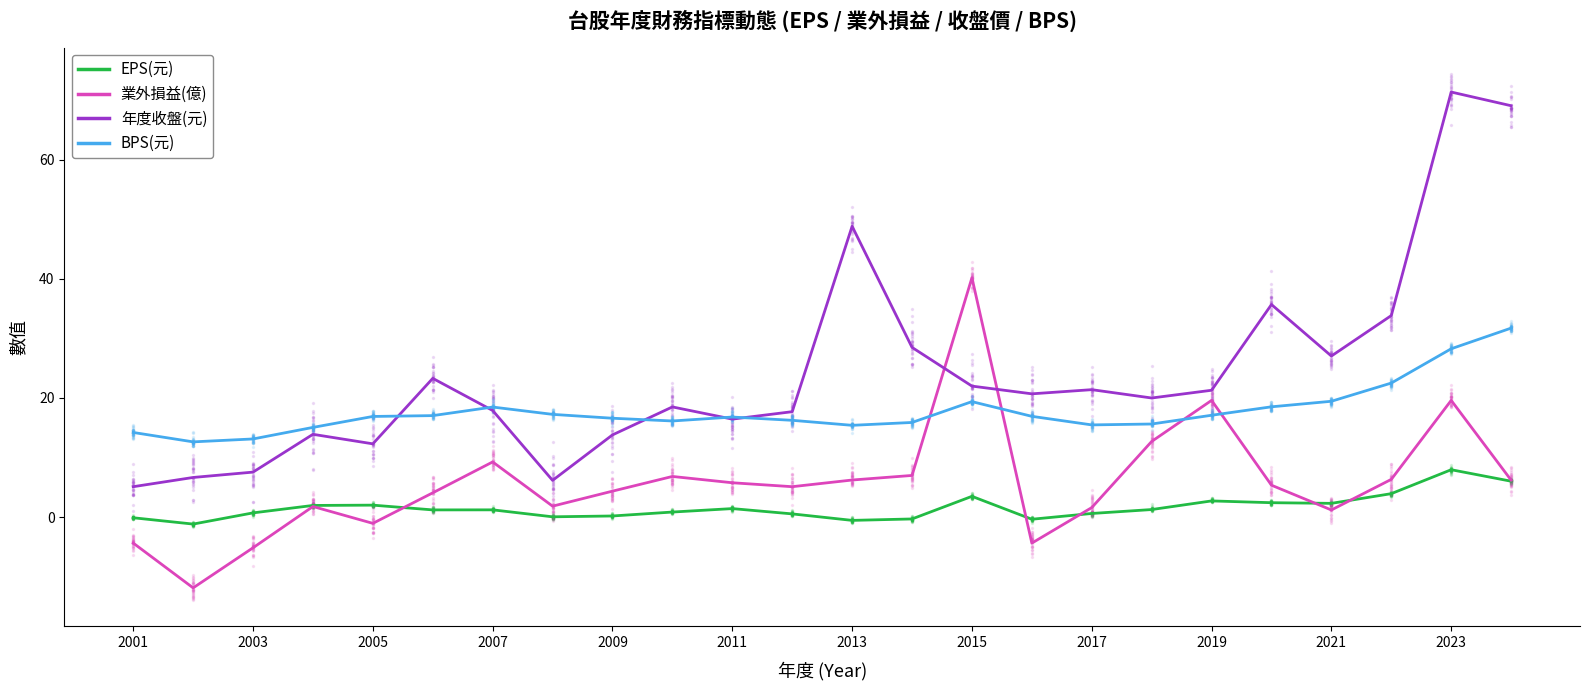

The value of 業外損益(億) at 15 is -6.3. True or false?

False